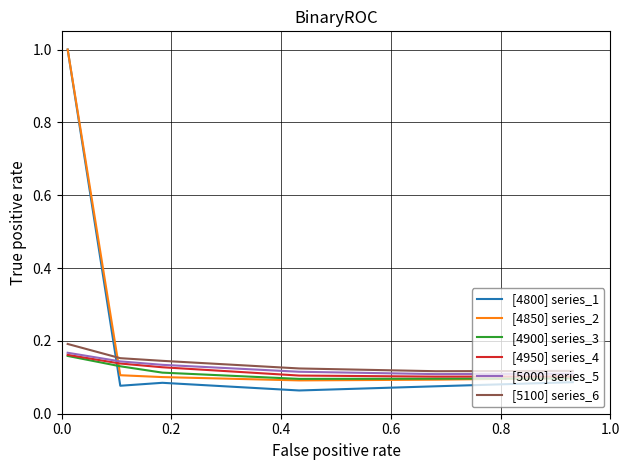

After their last crossing, which series has the higher values: [5000] series_5 or [4850] series_2?

[5000] series_5